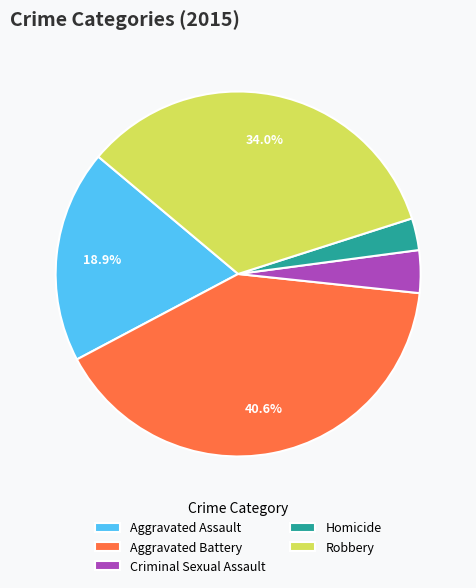

Which category has the biggest portion of the pie?

Aggravated Battery